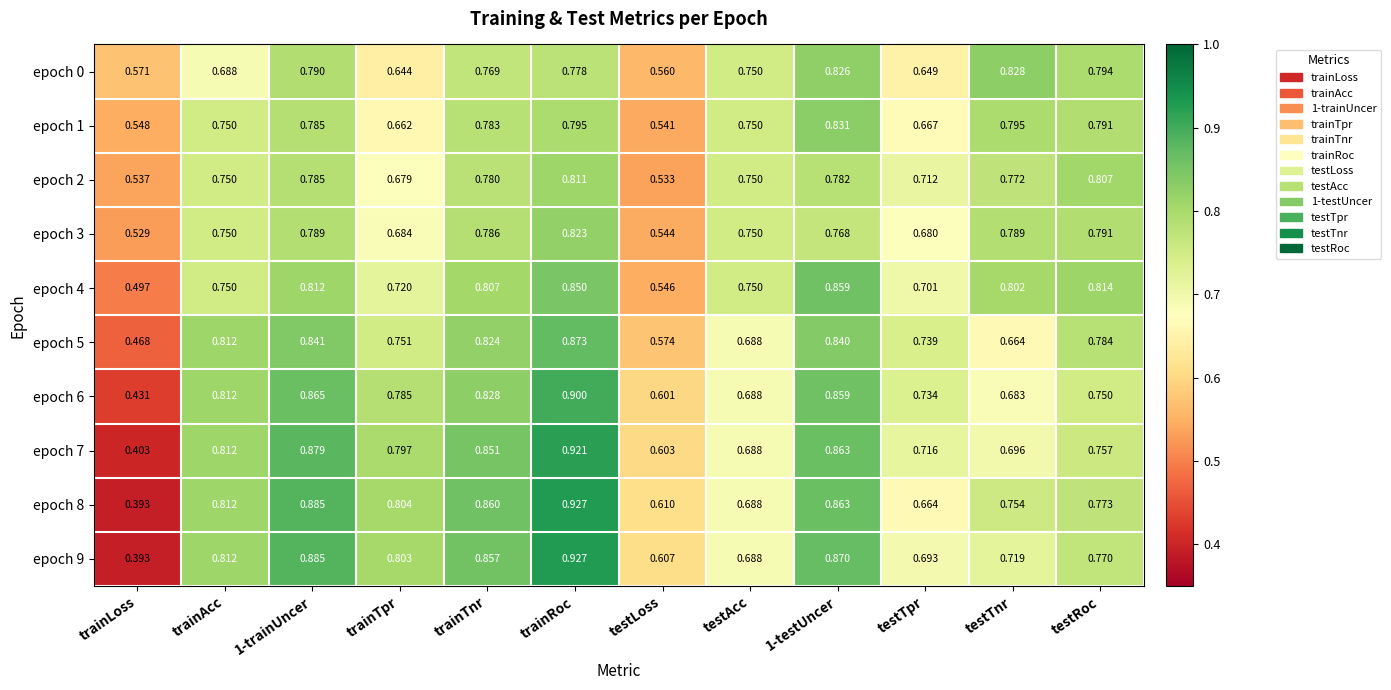

Is the value of epoch 7 at trainLoss greater than the value of epoch 3 at trainTpr?

No